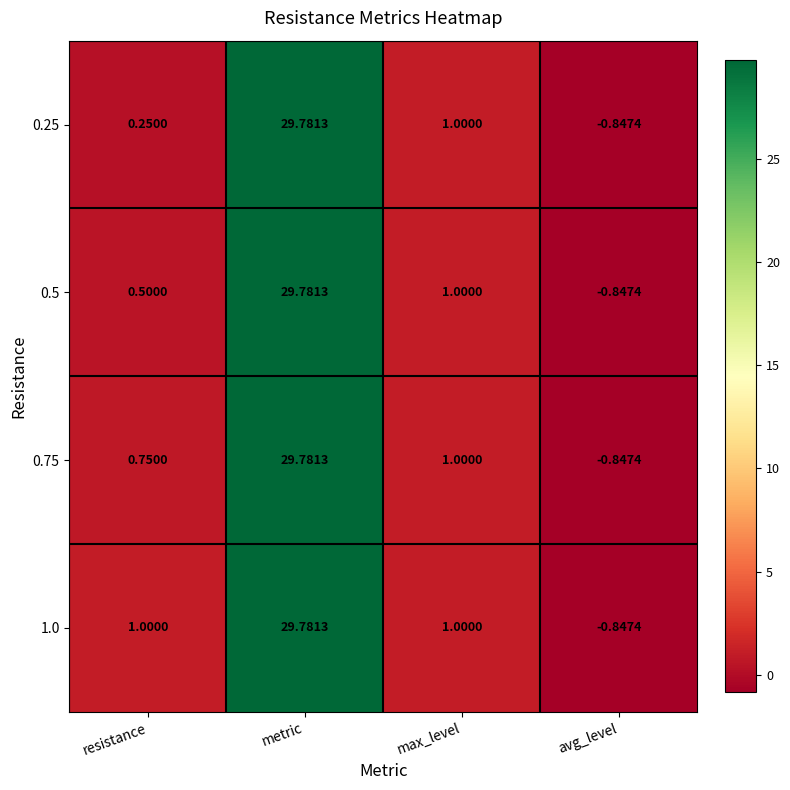

At which label does 1.0 reach its minimum?

avg_level